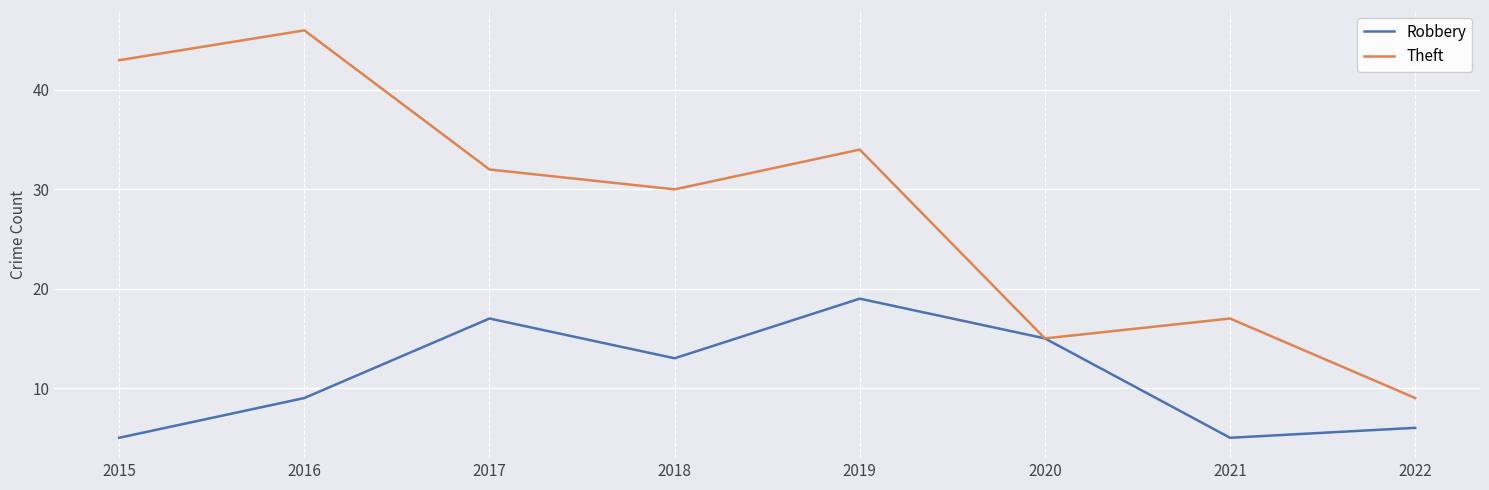

What are all the series names shown in the legend?

Robbery, Theft